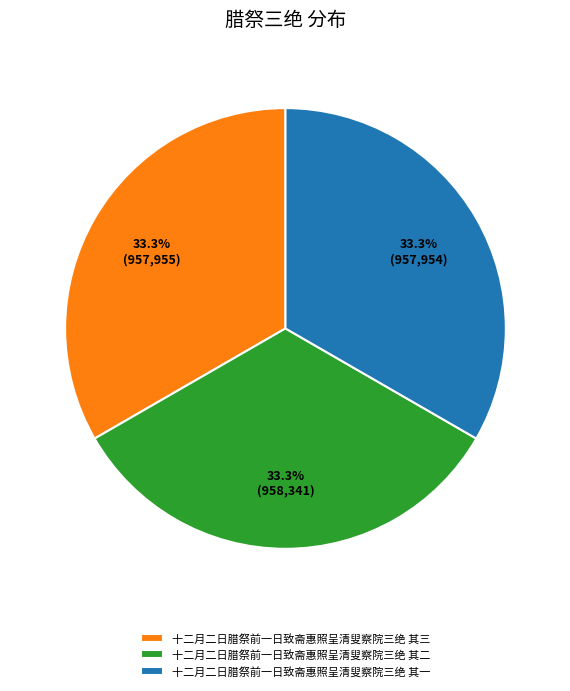

What portion of the pie excludes 十二月二日腊祭前一日致斋惠照呈清叟察院三绝 其二?

66.7%